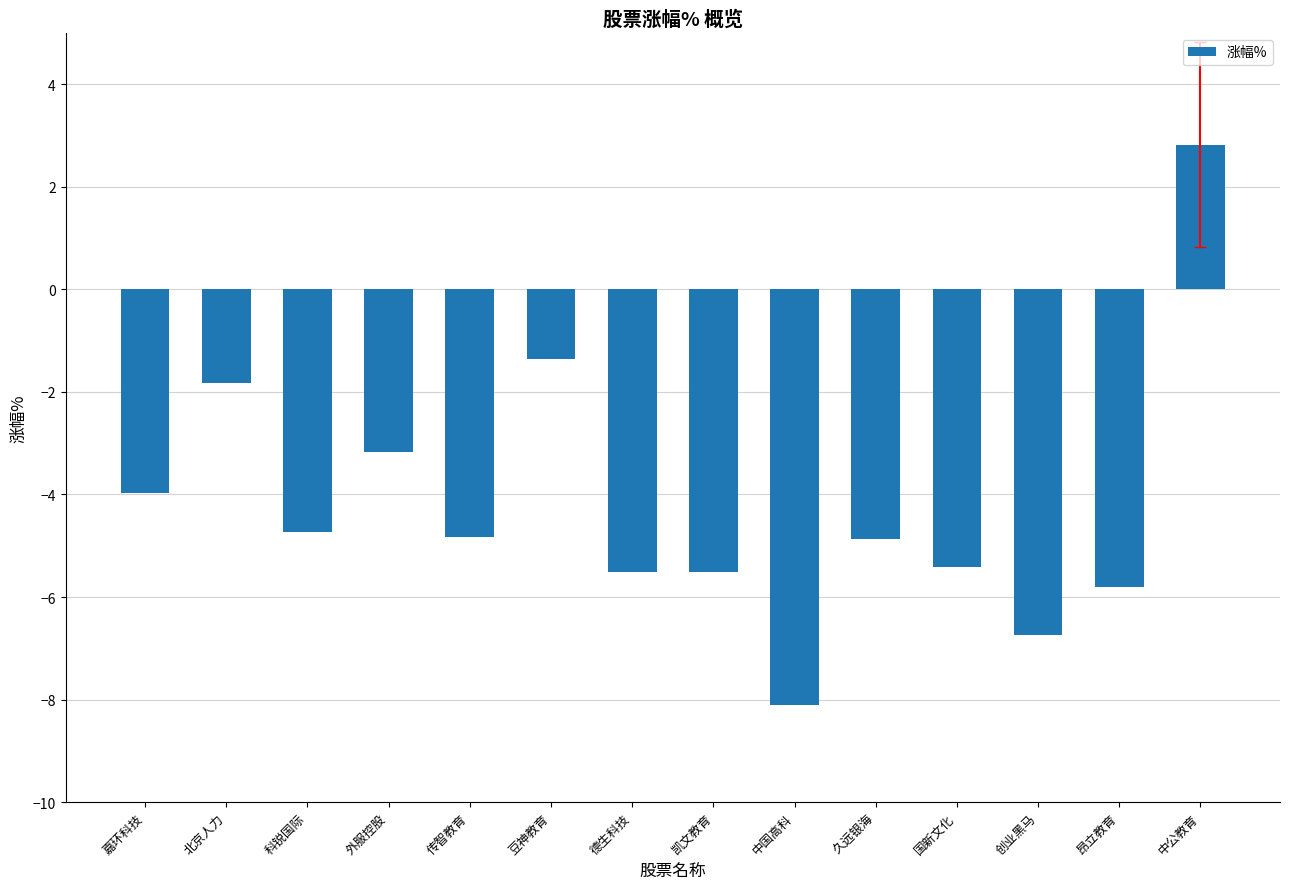

At which label is the value closest to -2?

北京人力